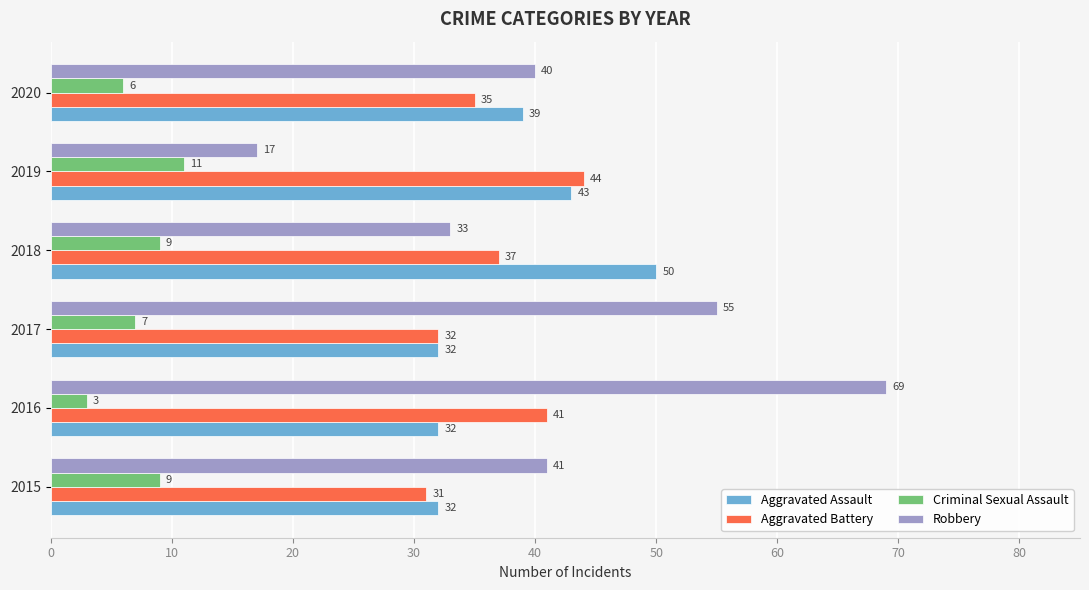

Which category has the highest value in the Robbery series?

2016